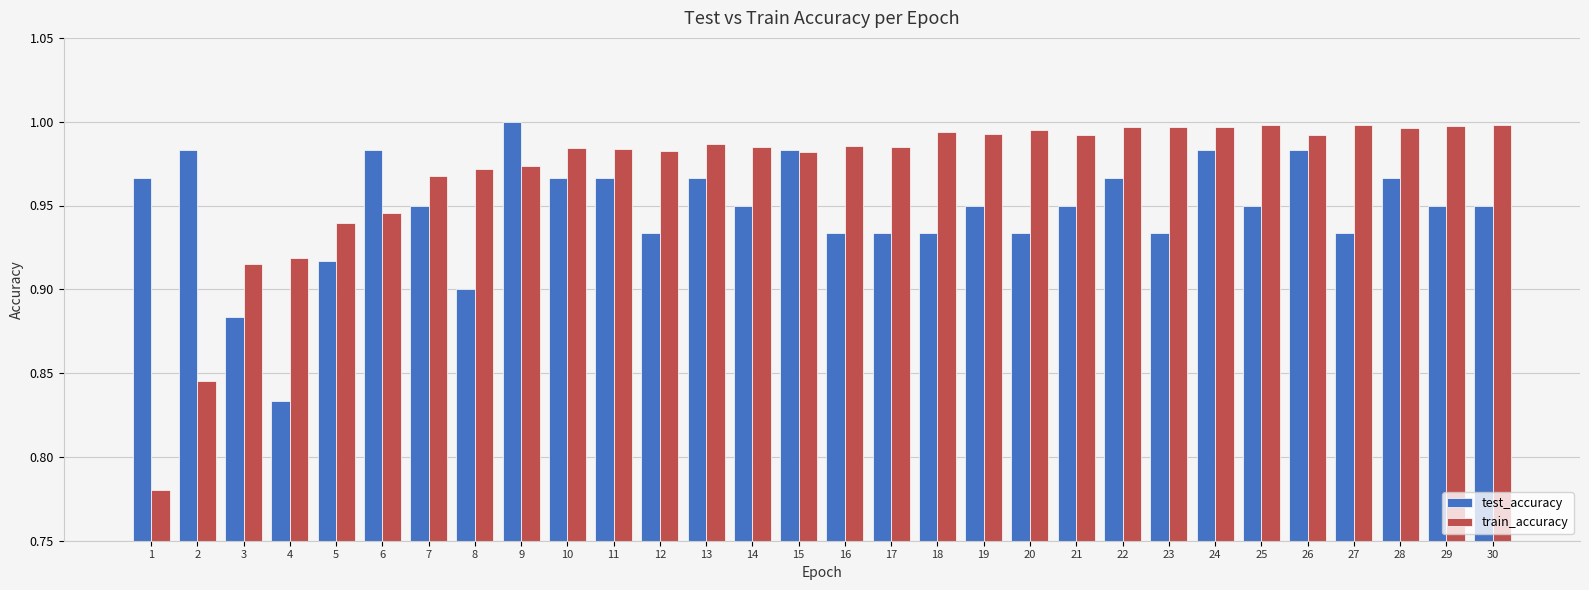

At which label does test_accuracy reach its peak?

9